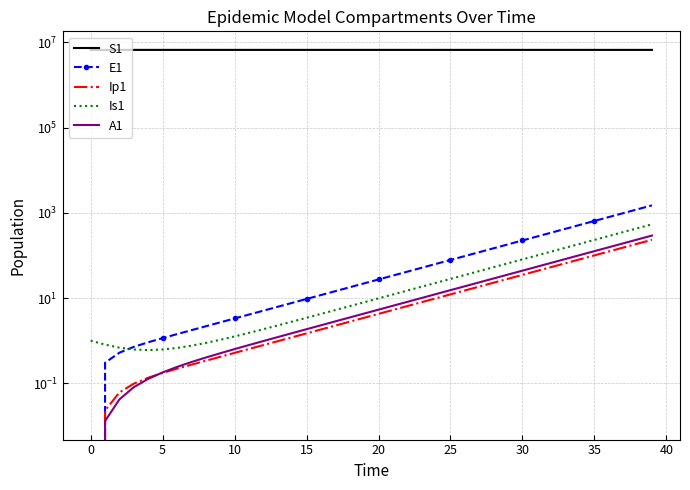

Which has a higher value, 32 or 20?

20